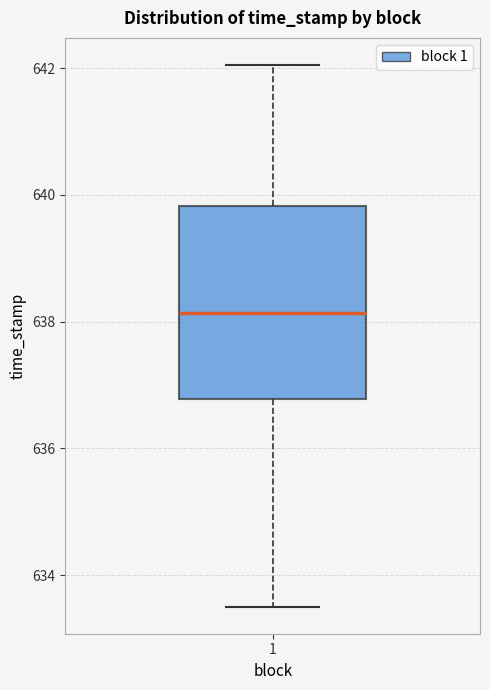

Read this box plot against the y-axis: the position of the median line, the range covered by the box, and the ends of both whiskers. The values are not printed on the chart, so give them approximately, as read against the axis.

median 638.2, box 636.8 to 639.8, whiskers 633.6 to 642.0